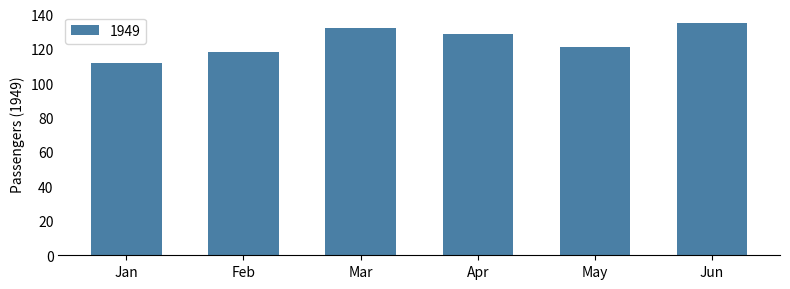

Which label corresponds to the smallest value in the chart?

Jan